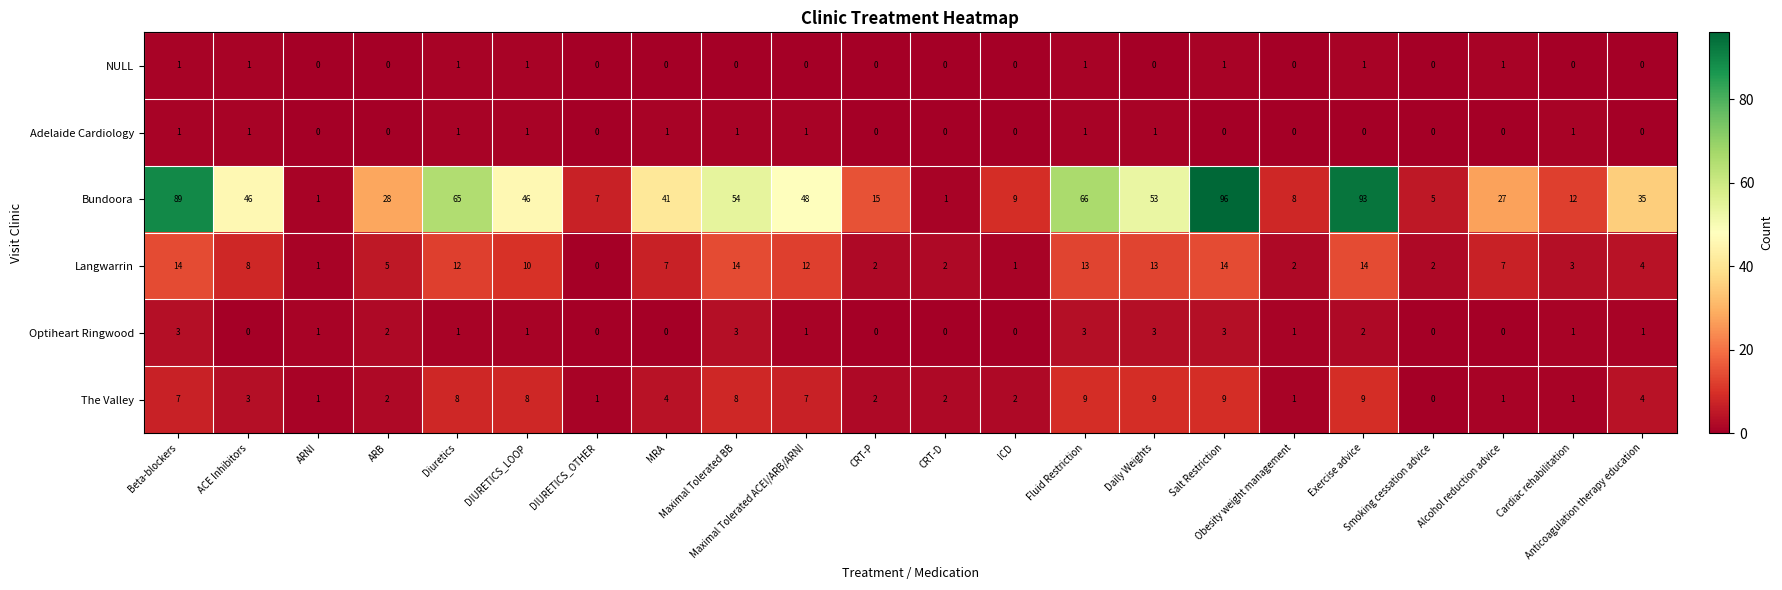

What is the sum of all Langwarrin values?

160